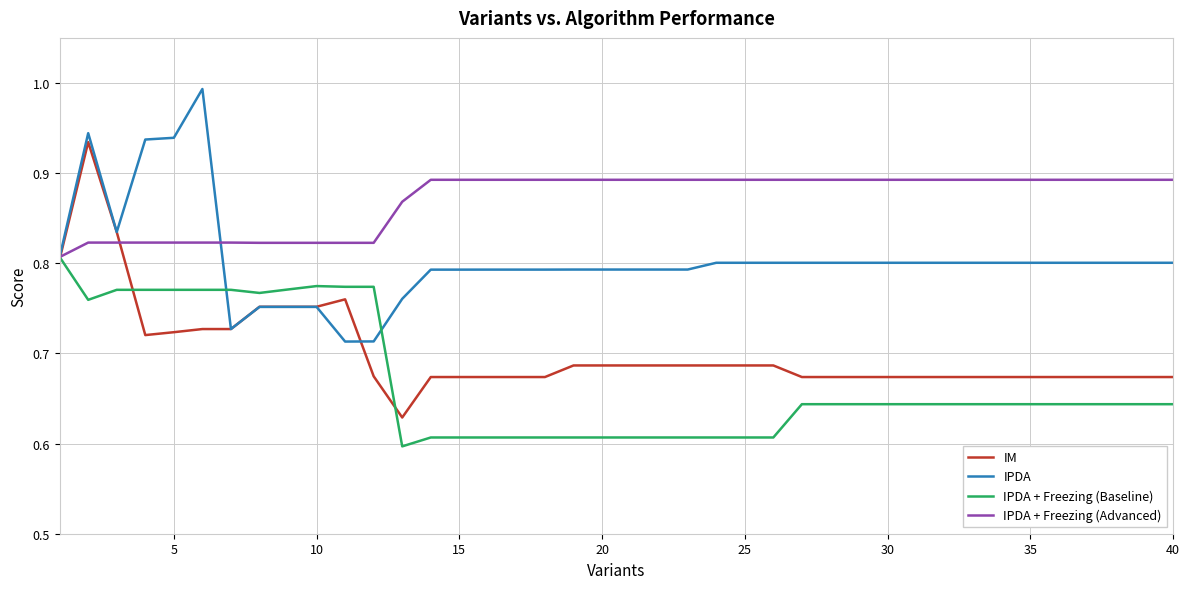

Rank the series by their maximum value, from highest to lowest.

IPDA, IM, IPDA + Freezing (Advanced), IPDA + Freezing (Baseline)